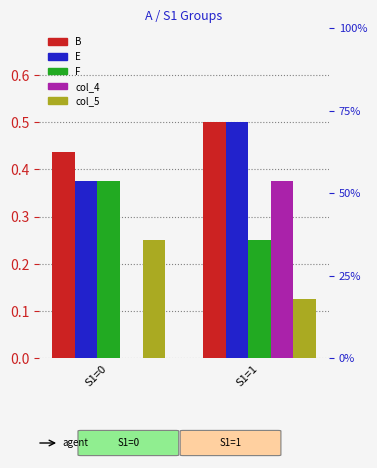

Are the bars horizontal?

No